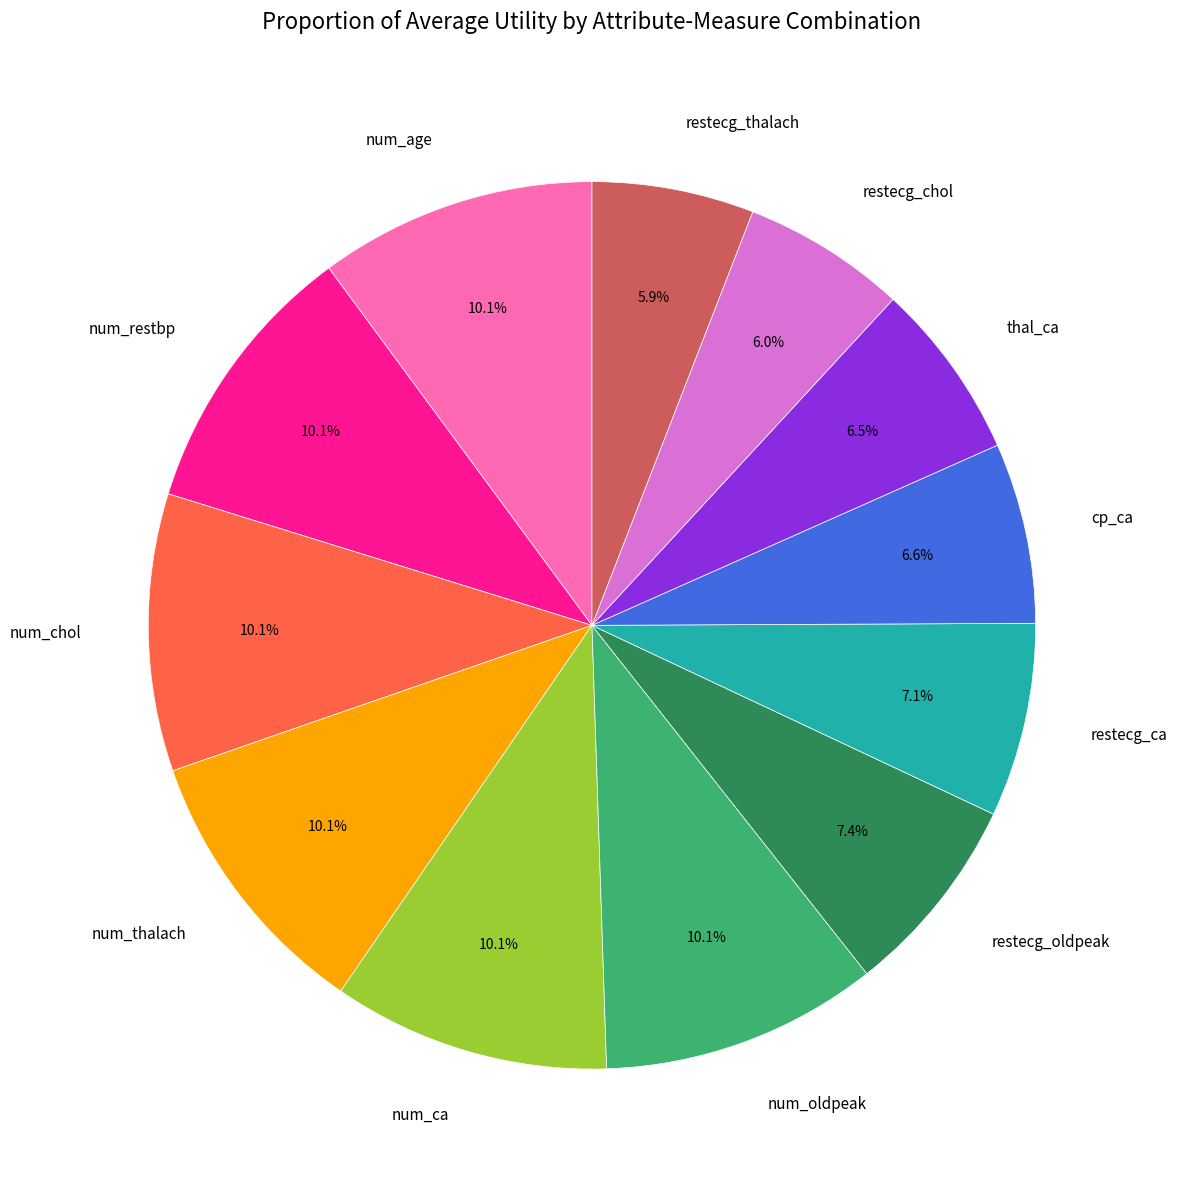

What percentage is the cp_ca slice, to the nearest percent?

7%